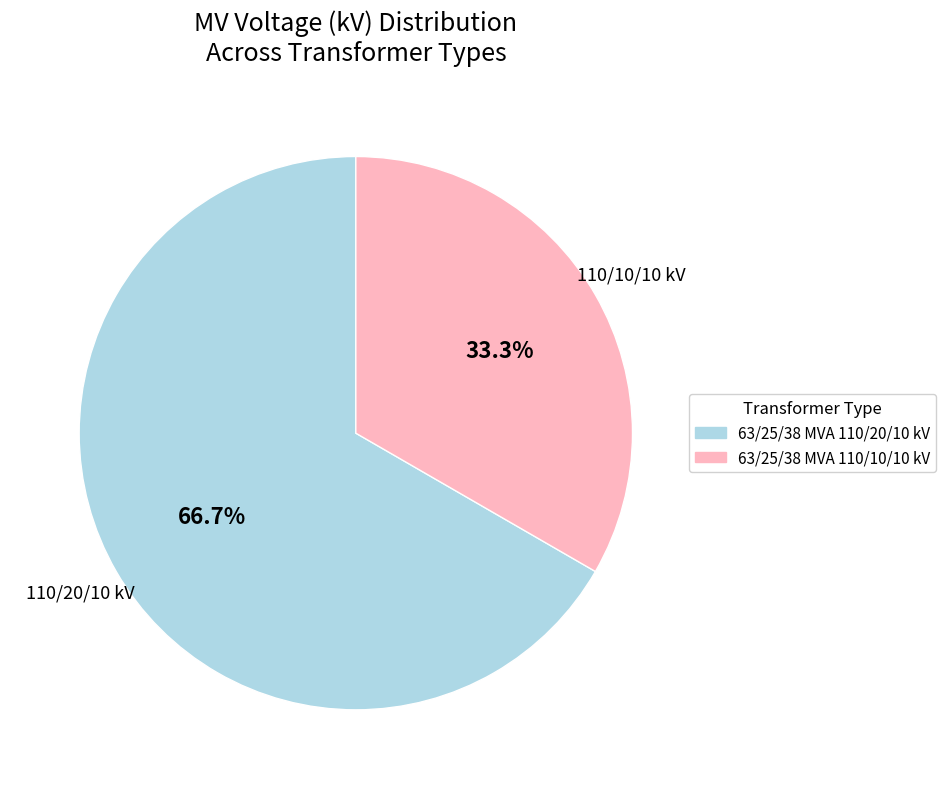

Is there any slice that represents more than half of the pie?

Yes